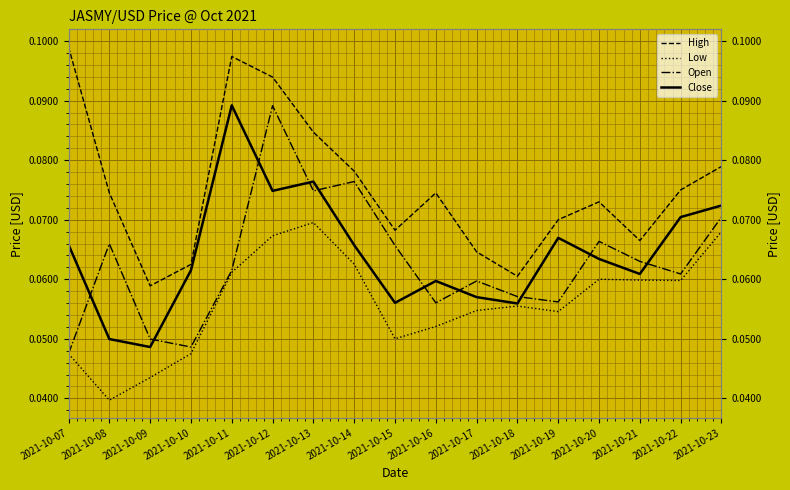

Reading right to left, what are all the values shown in this chart?

High: 0.1	0.1	0.1	0.1	0.1	0.1	0.1	0.1	0.1	0.1	0.1	0.1	0.1	0.1	0.1	0.1	0.1
Low: 0.1	0.1	0.1	0.1	0.1	0.1	0.1	0.1	0.1	0.1	0.1	0.1	0.1	0.0	0.0	0.0	0.0
Open: 0.1	0.1	0.1	0.1	0.1	0.1	0.1	0.1	0.1	0.1	0.1	0.1	0.1	0.0	0.0	0.1	0.0
Close: 0.1	0.1	0.1	0.1	0.1	0.1	0.1	0.1	0.1	0.1	0.1	0.1	0.1	0.1	0.0	0.0	0.1